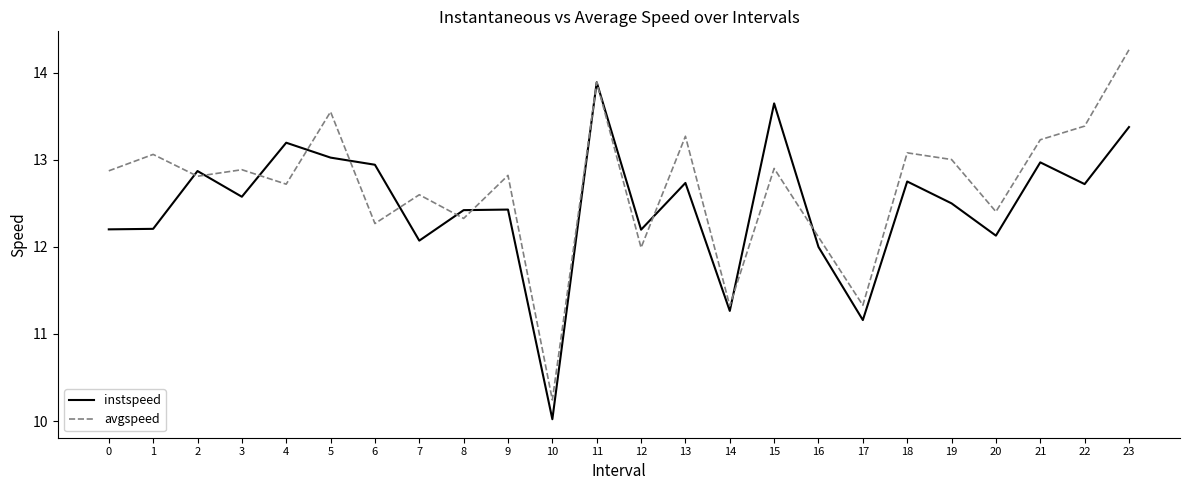

Which category has the highest value in the avgspeed series?

23